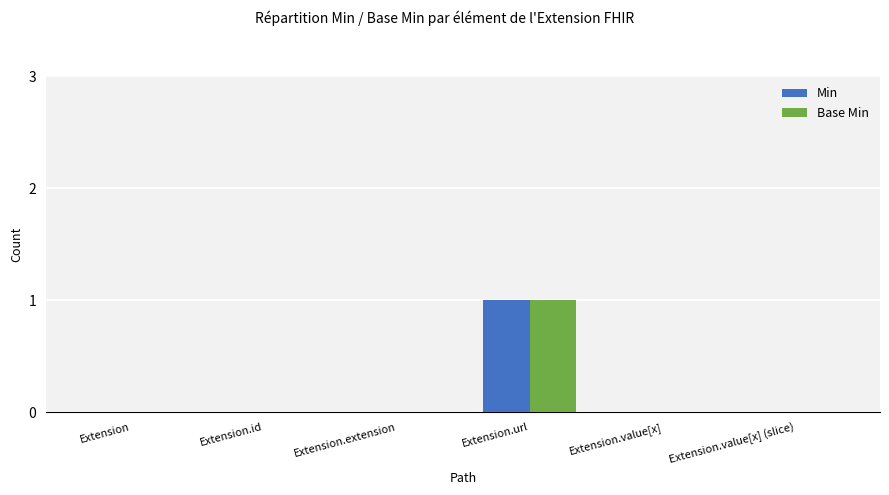

At which category is the sum across all series the highest?

Extension.url